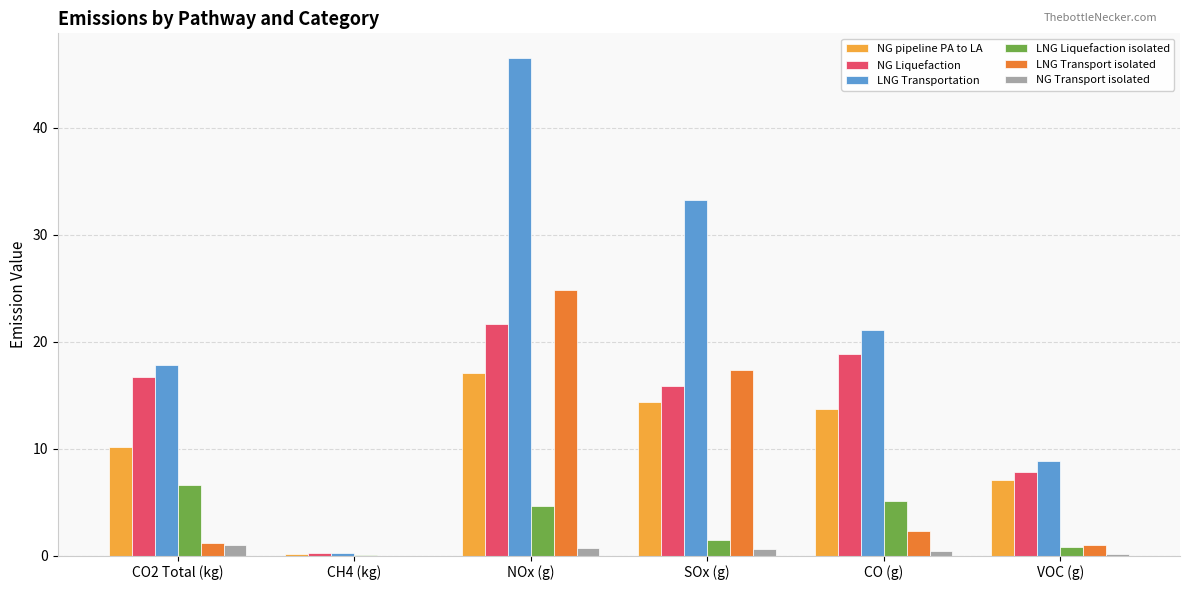

At which category does the chart reach its peak across all series?

NOx (g)